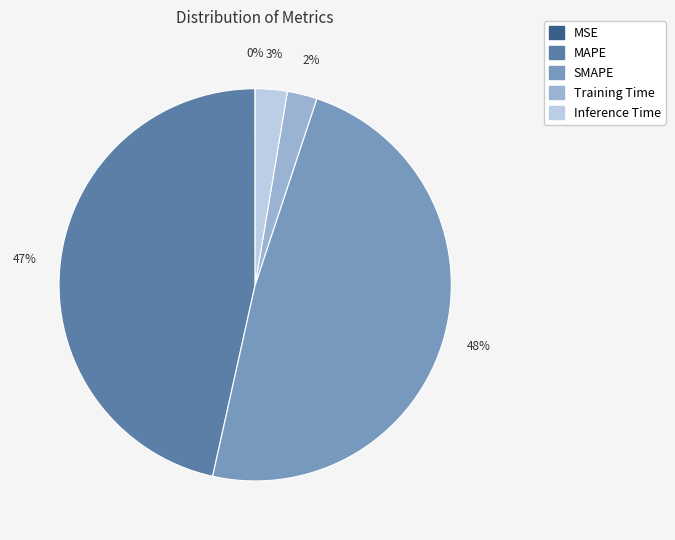

Is it true that Inference Time is 10% of the pie?

False